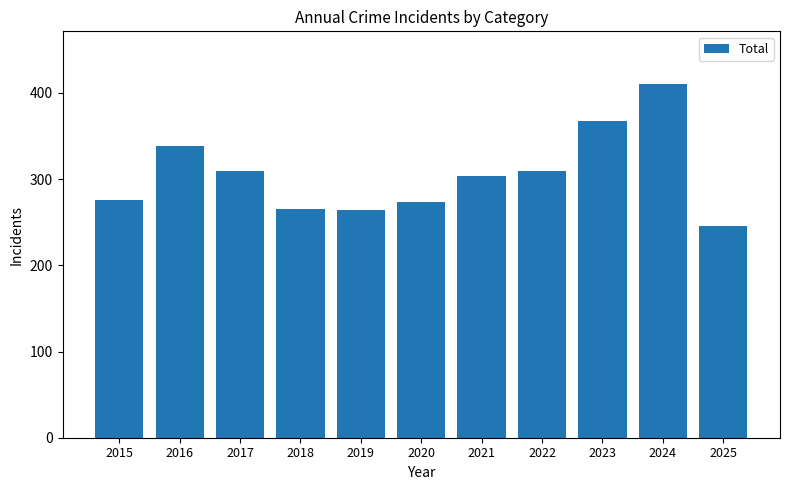

The value at 2021 is 304. True or false?

True